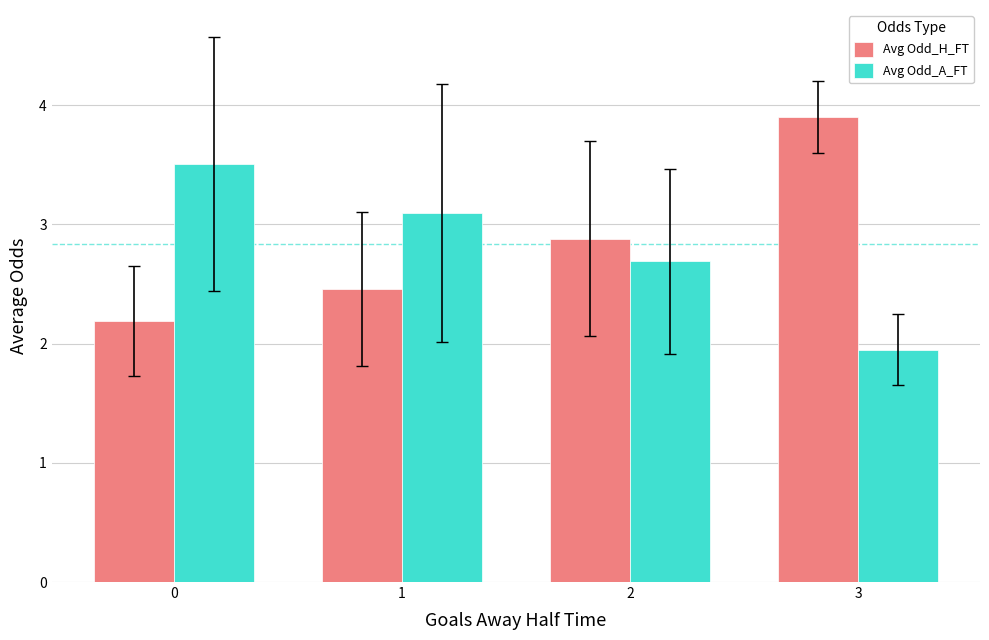

The value of Avg Odd_A_FT at 2 is 2.7. True or false?

True